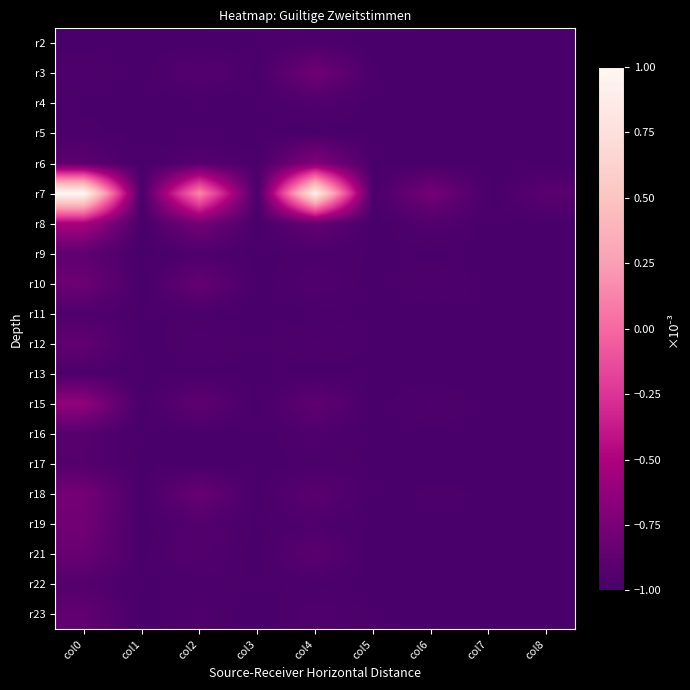

At which category is the sum across all series the highest?

col0